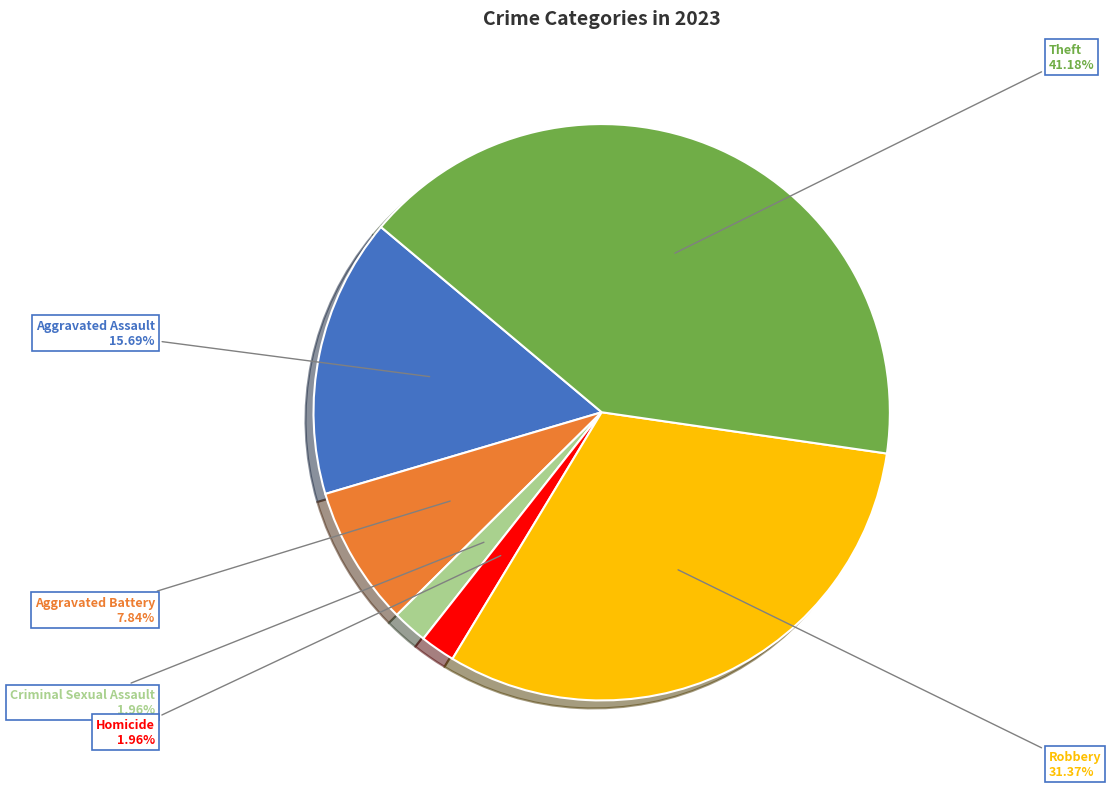

Does any single category account for the majority?

No